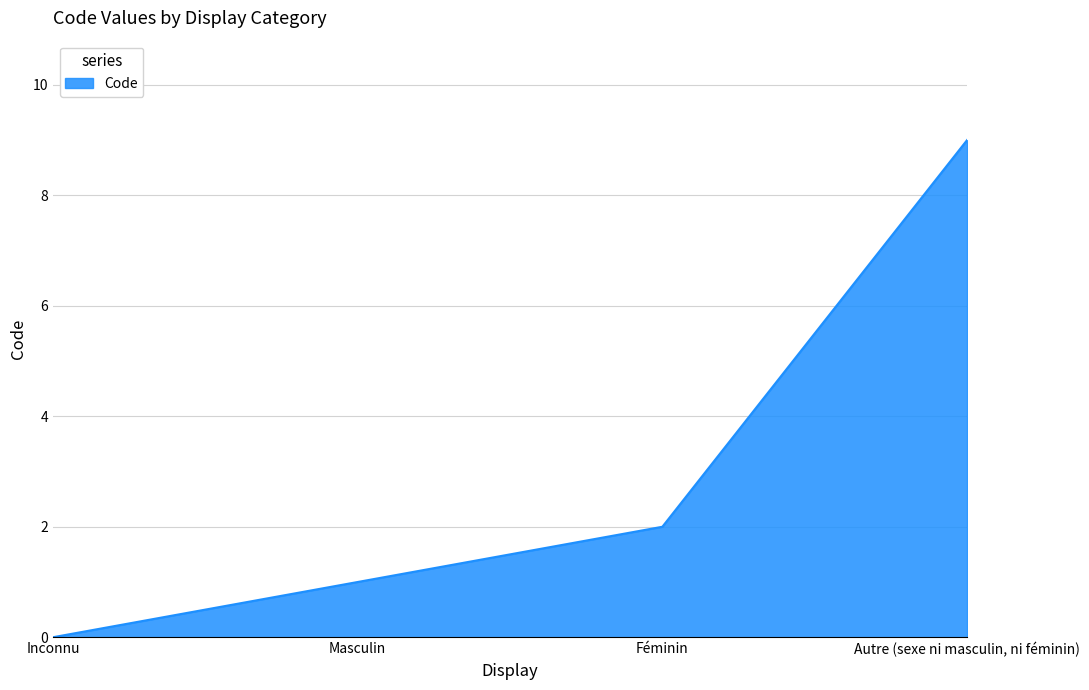

At which label is the value closest to 4?

Féminin